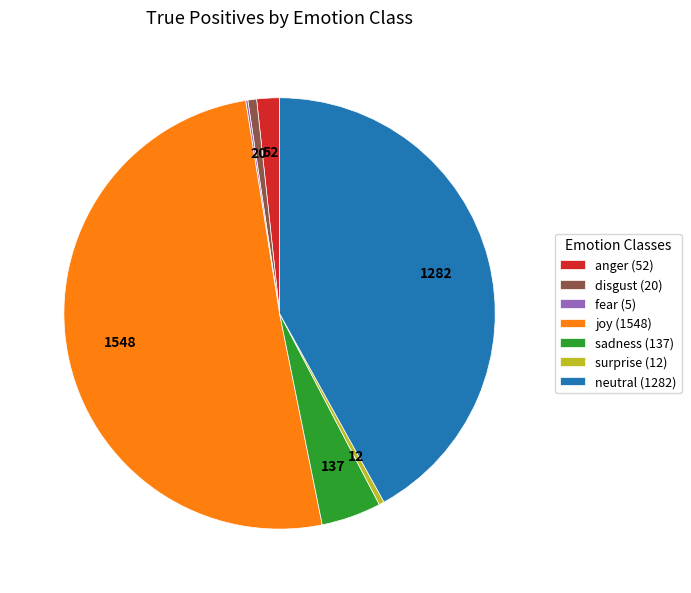

Approximately how many times larger is the value at sadness (137) compared to anger (52)?

2.6